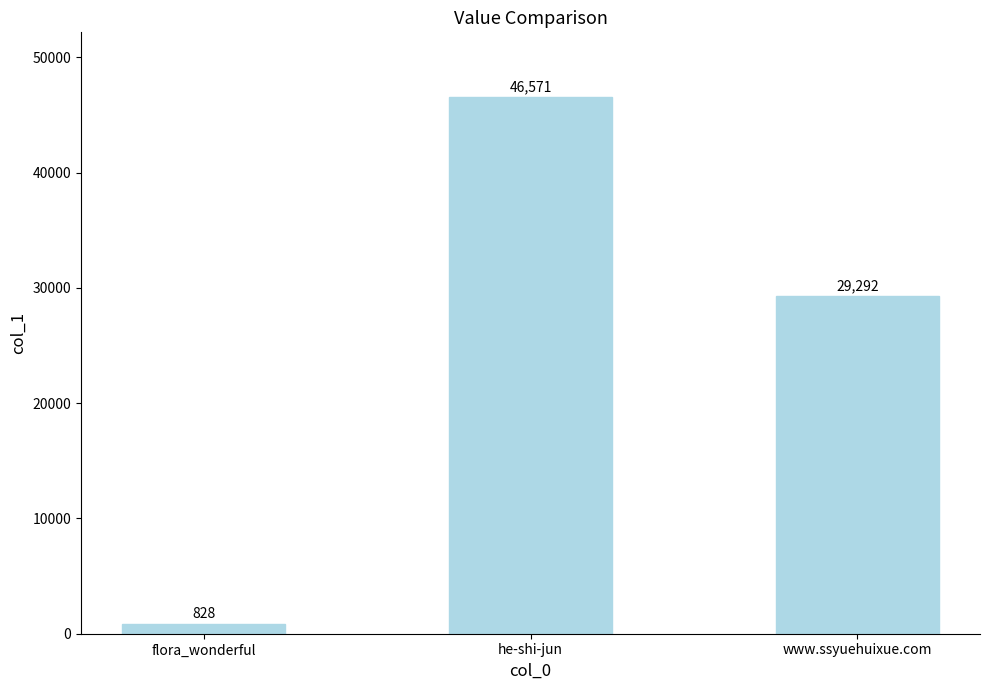

Reading right to left, what are all the values shown in this chart?

www.ssyuehuixue.com=29292	he-shi-jun=46571	flora_wonderful=828